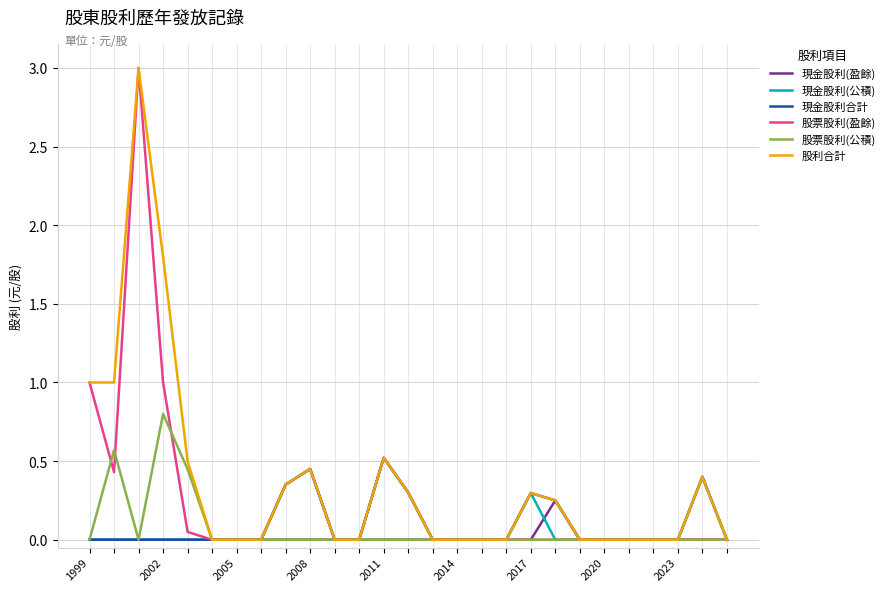

Which series has the largest total across all categories?

股利合計